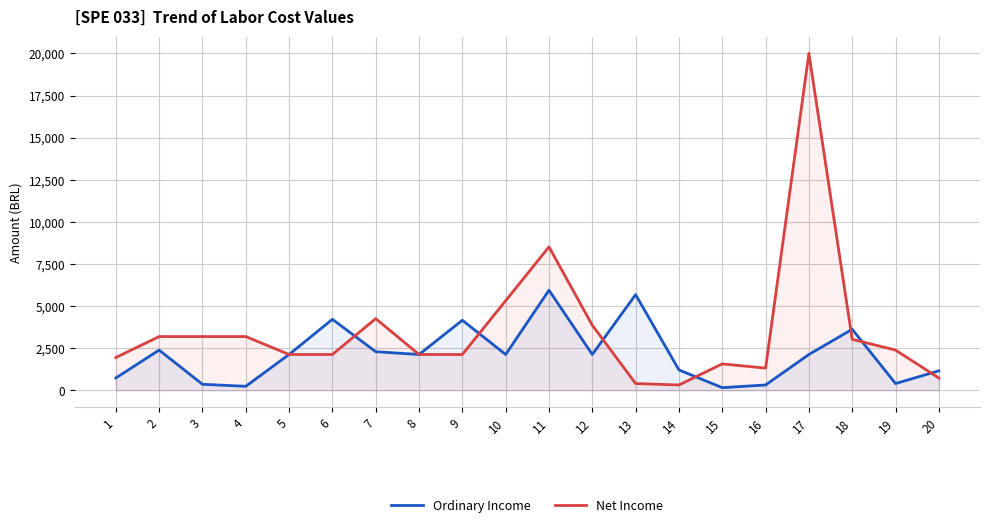

True or false: Ordinary Income and Net Income cross at least once.

True